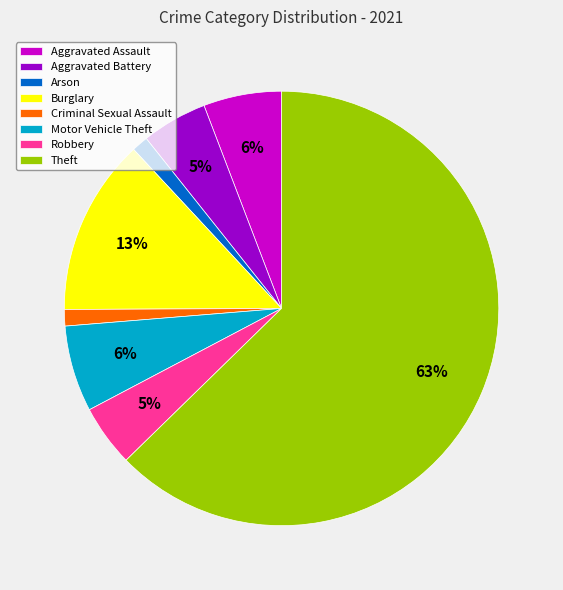

Which slice represents more than half of the pie?

Theft